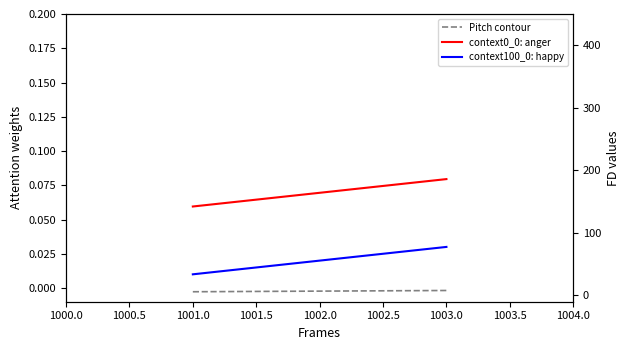

Which series has the largest range (max minus min)?

Pitch contour